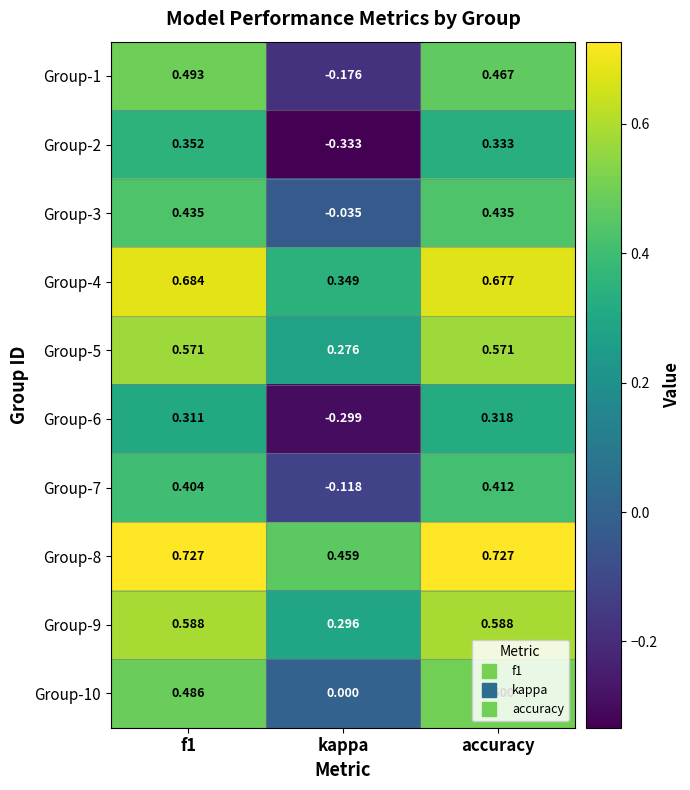

Which label corresponds to the smallest value in the chart?

kappa